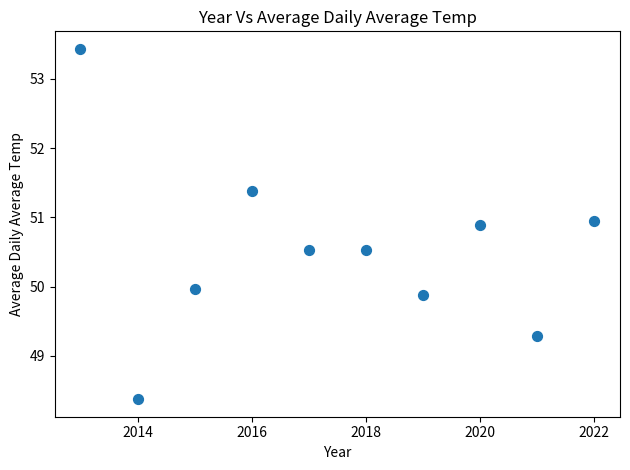

What is the average Y value?

50.5